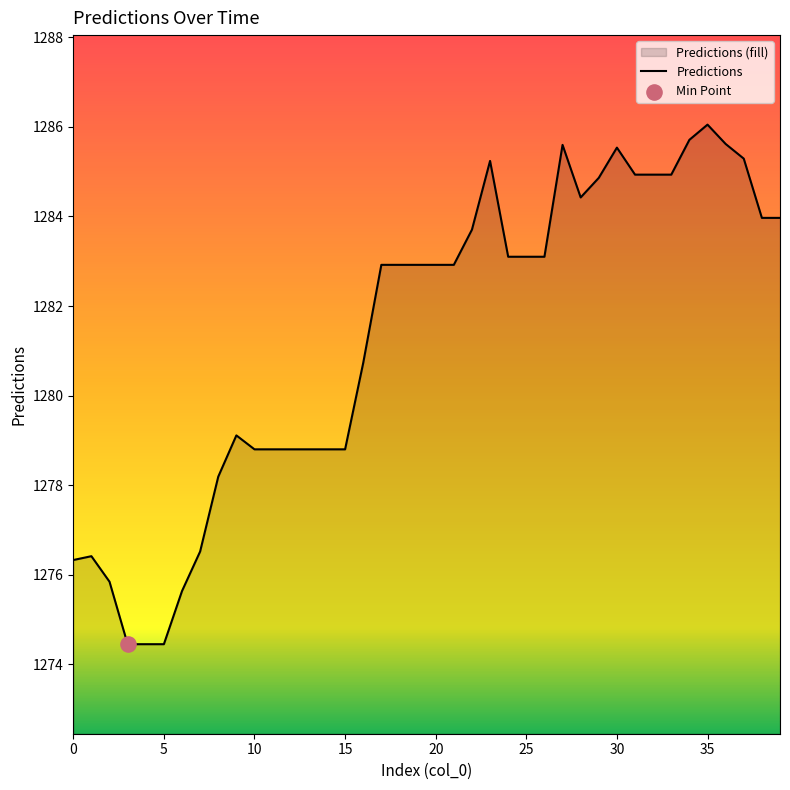

What is the change in value from 2 to 26?

+7.3